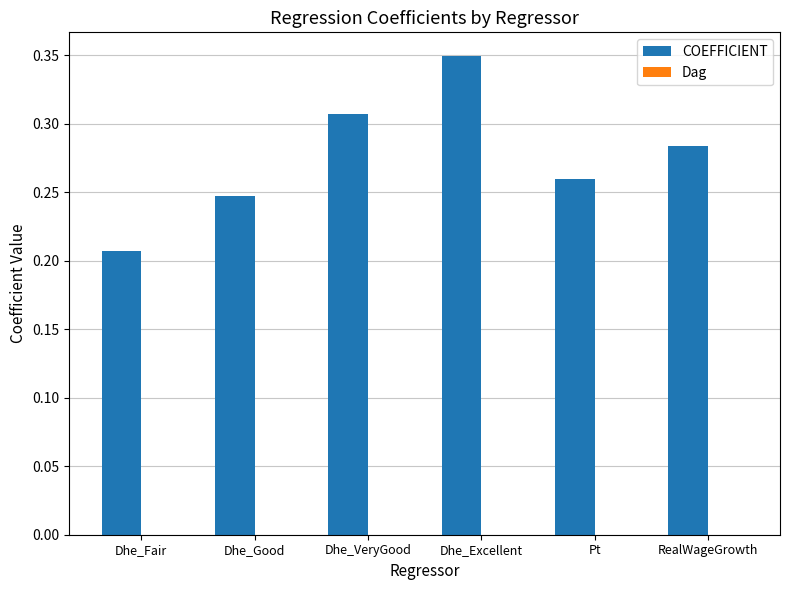

Between Dhe_VeryGood and Pt, which series saw the biggest shift?

COEFFICIENT